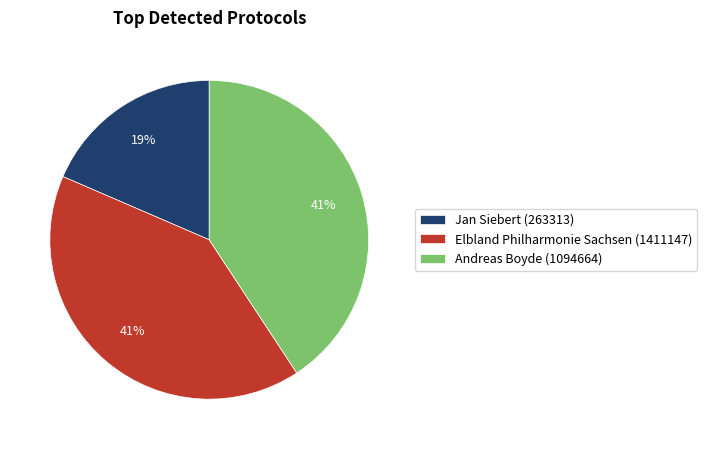

To the nearest percent, what is the combined percentage of Jan Siebert (263313) and Elbland Philharmonie Sachsen (1411147)?

59%